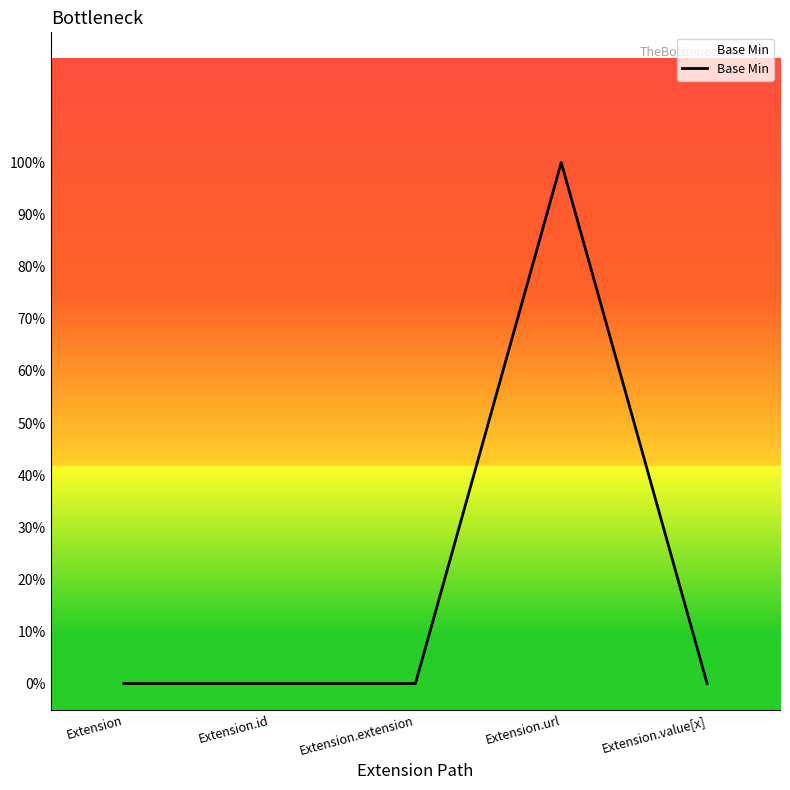

At which category does the data reach its first local peak?

Extension.url